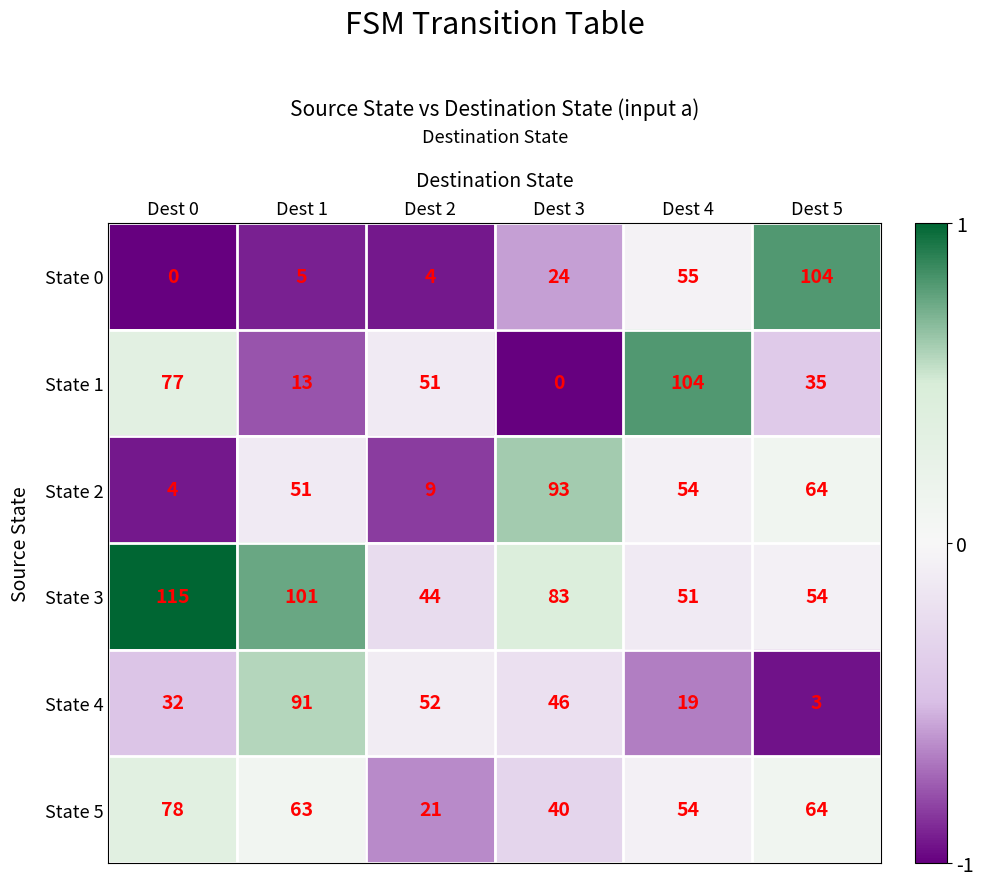

What is the difference between the State 0 values at Dest 2 and Dest 4?

51